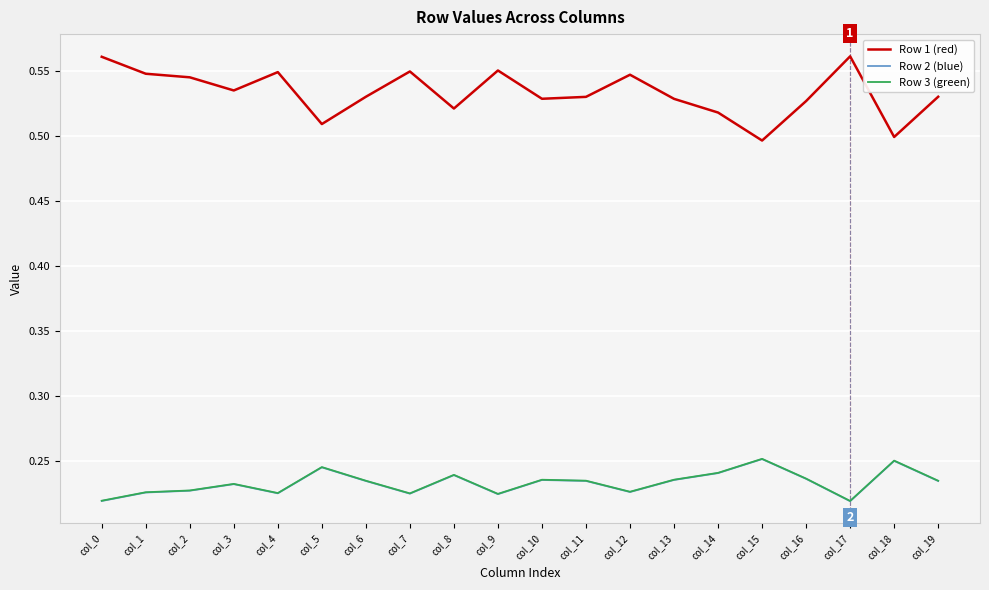

The Row 2 (blue) series shows 0.1 at col_10. True or false?

False